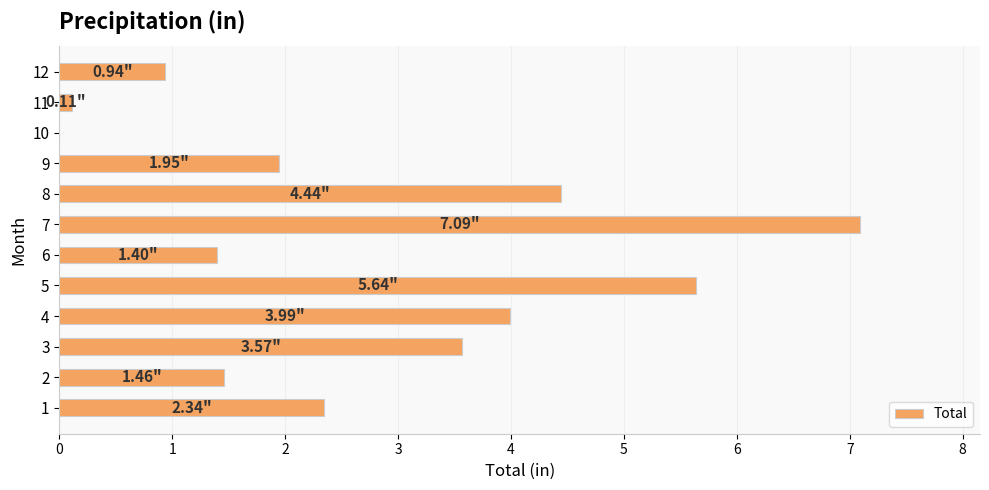

Which category has the highest value across all series?

7